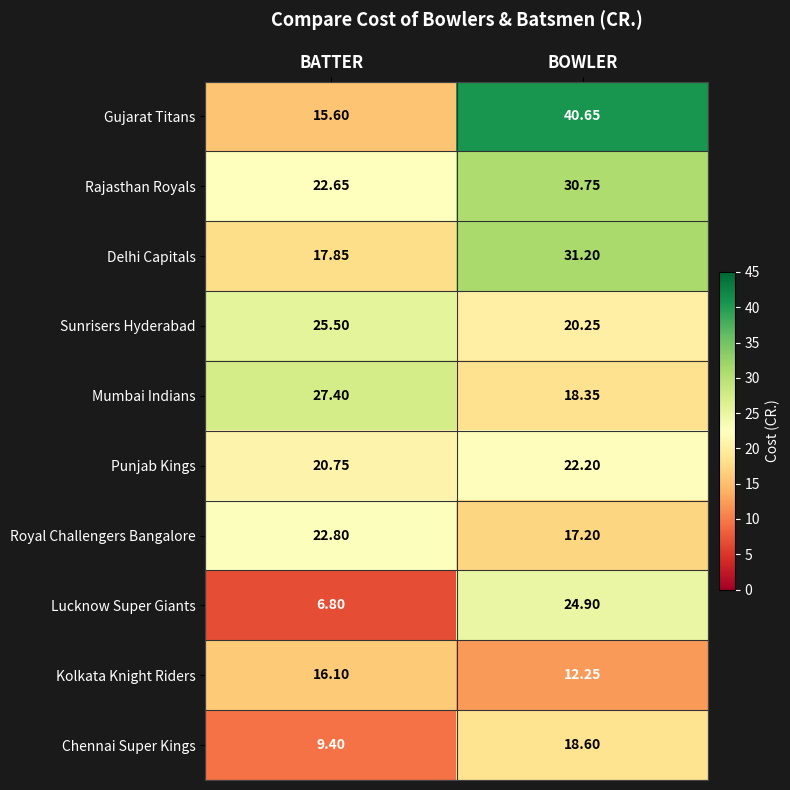

Between BATTER and BOWLER, which series saw the biggest shift?

Gujarat Titans